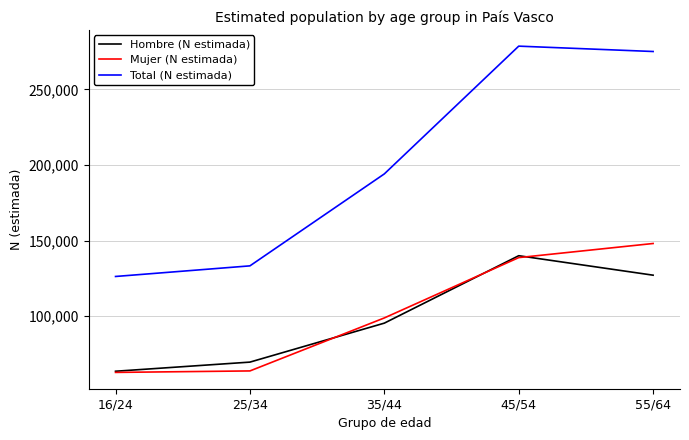

What is the approximate value of Total (N estimada) at 25/34?

133223